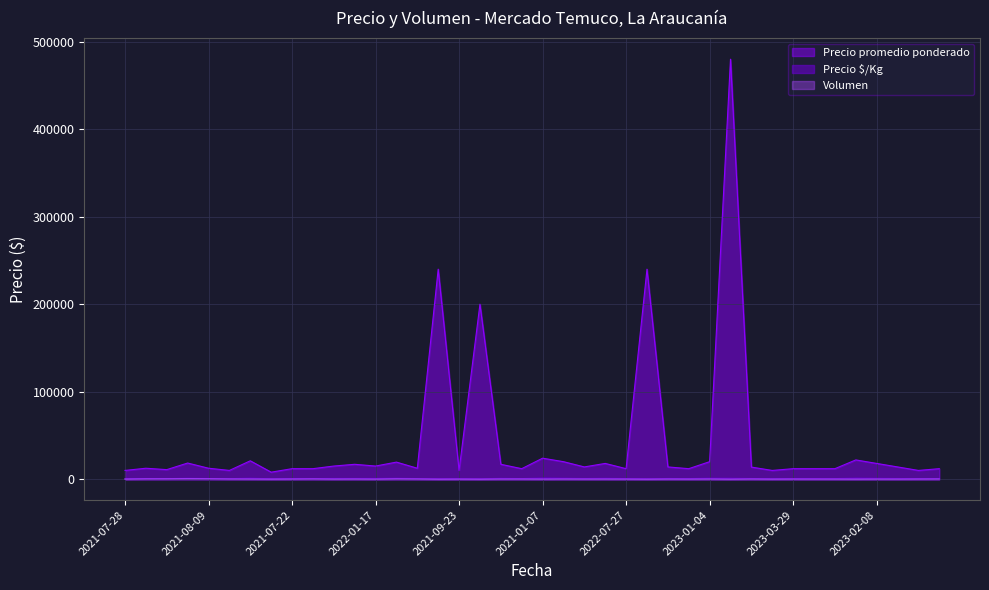

Which series has the largest total across all categories?

Precio promedio ponderado